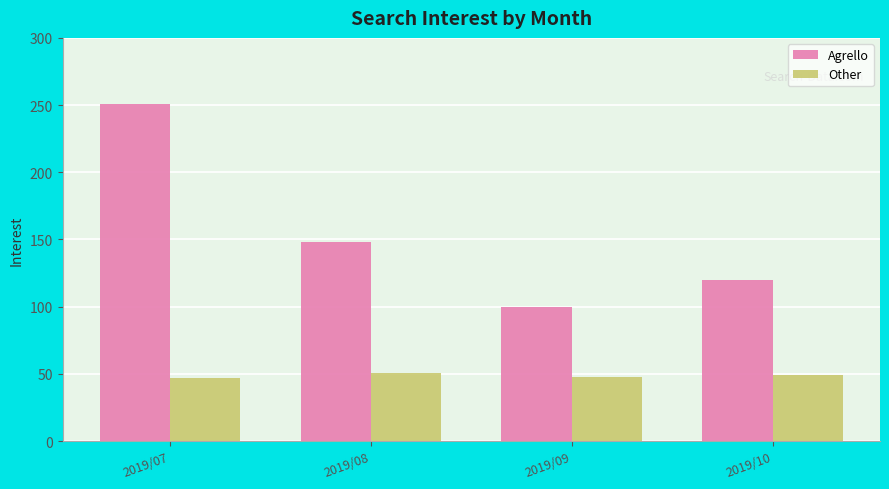

Count the Other values in the range 48 to 51.

3